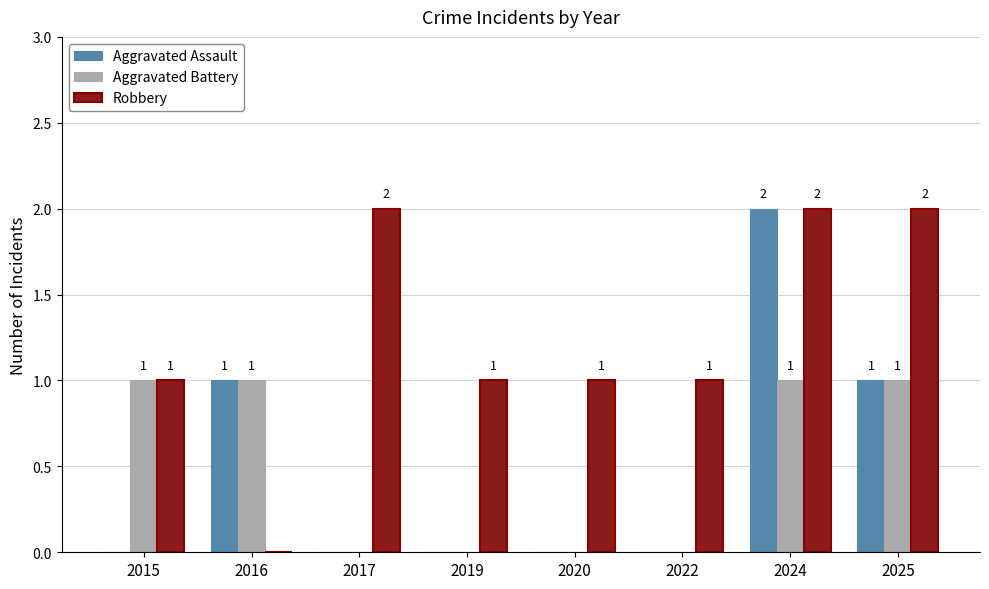

Is the value of Aggravated Assault at 2020 greater than the value of Aggravated Battery at 2016?

No